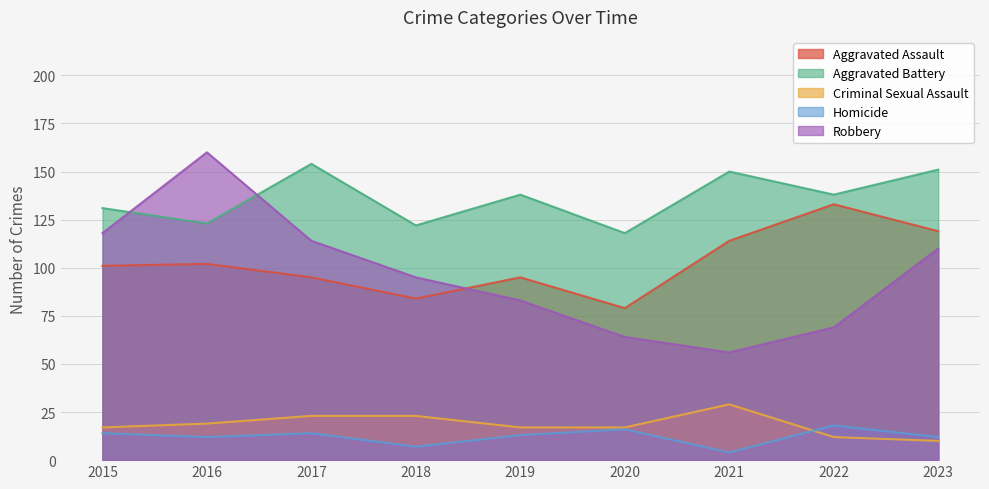

Does the chart display data point markers on the line(s)?

No